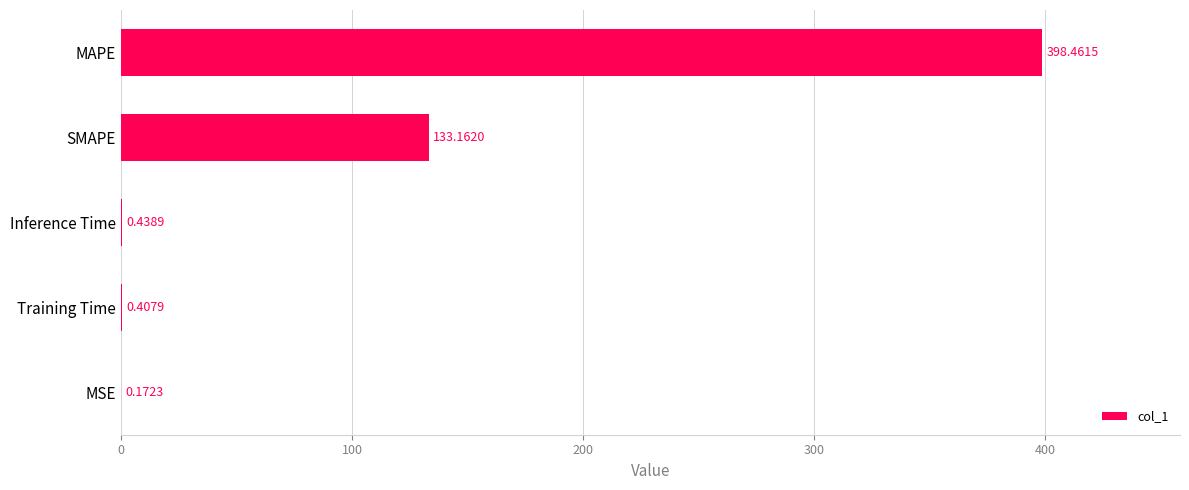

Between Inference Time and Training Time, which is larger?

Inference Time